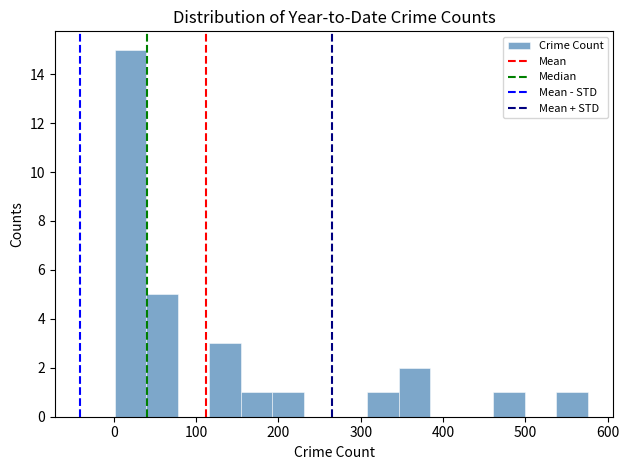

Around what value on the x-axis is the tallest bar? Give the approximate position of its centre, as read against the axis.

20